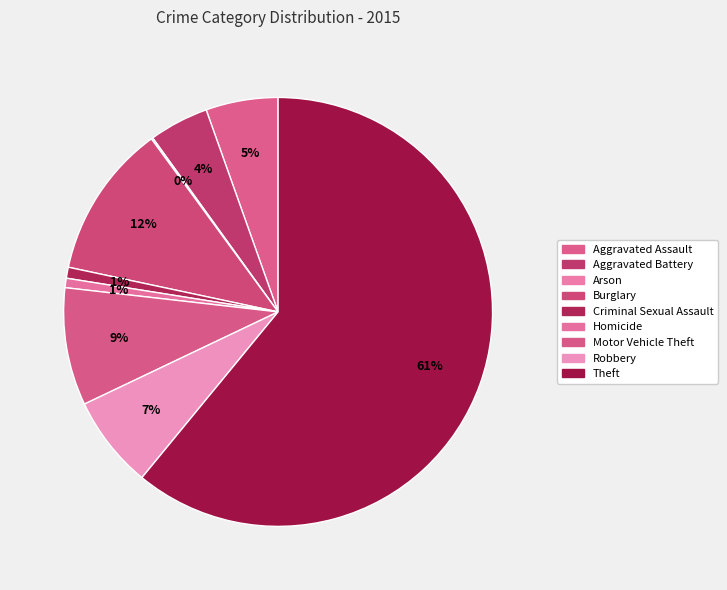

Which slice is the largest?

Theft